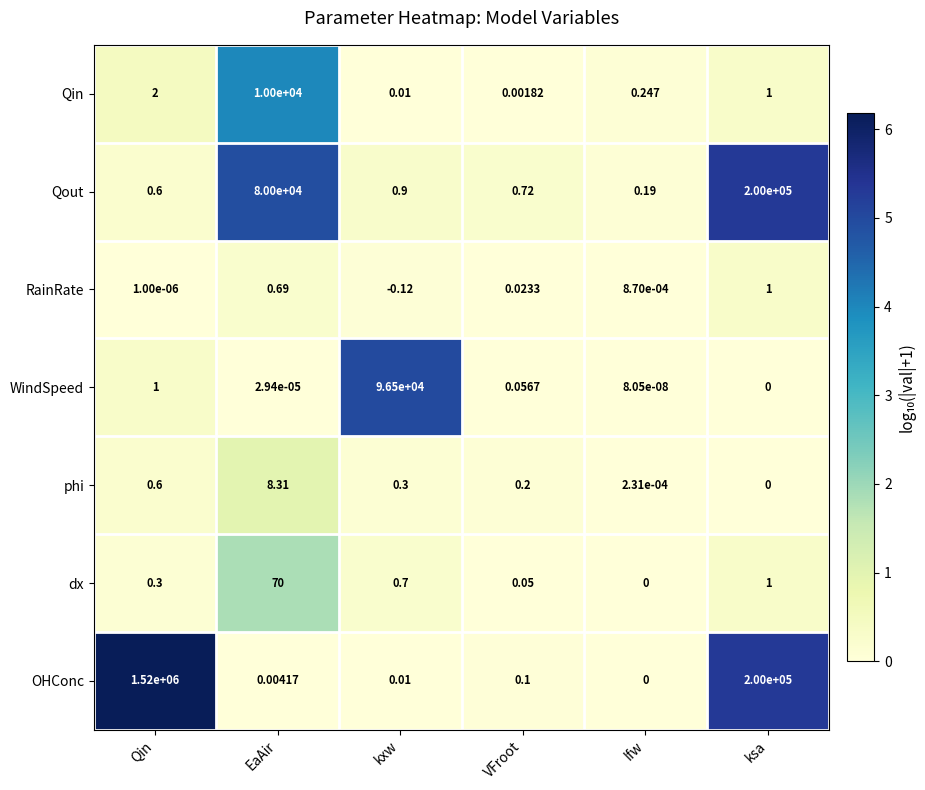

Which category has the highest value in the Qout series?

ksa